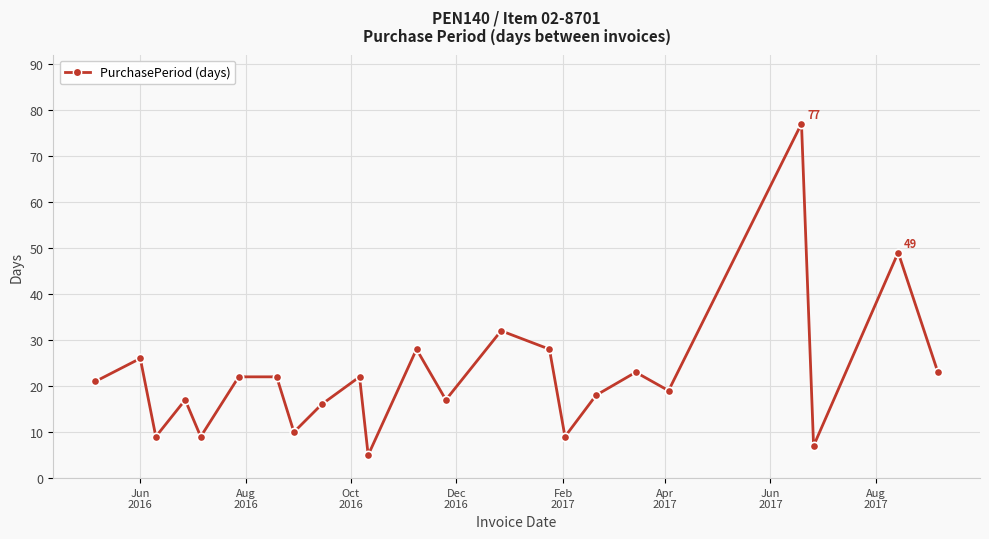

True or false: the data has more than 1 interior local peaks.

True